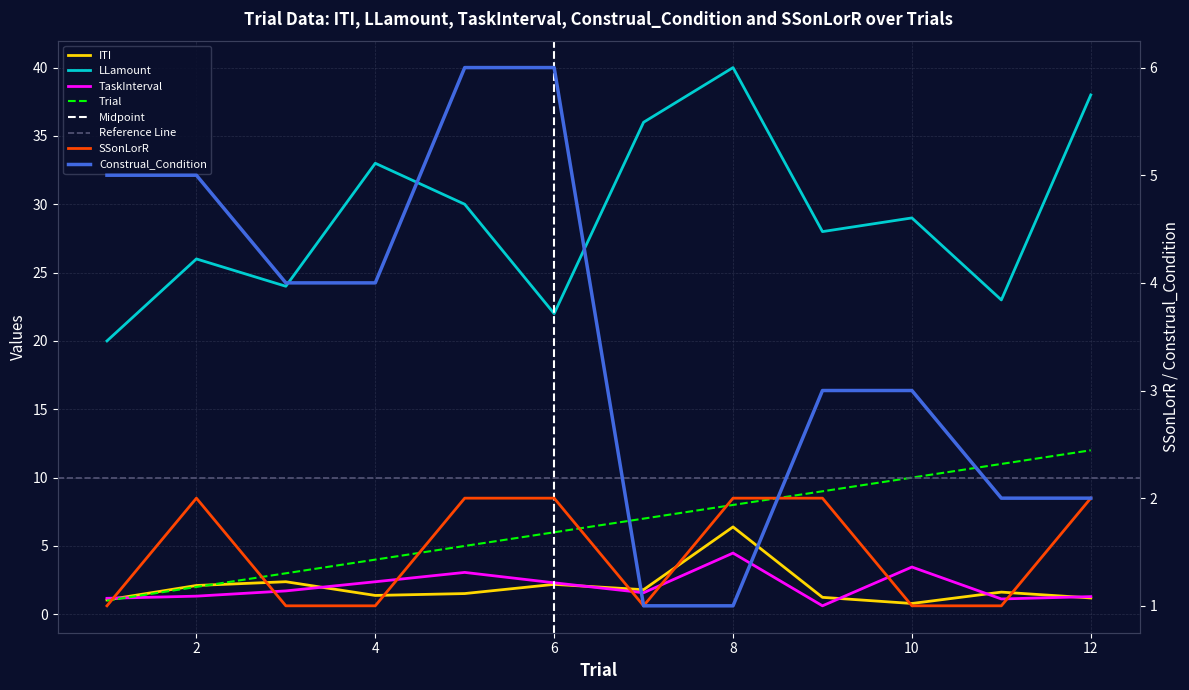

Rank the series at 4 from highest to lowest value.

LLamount, Trial, Construal_Condition, TaskInterval, ITI, SSonLorR